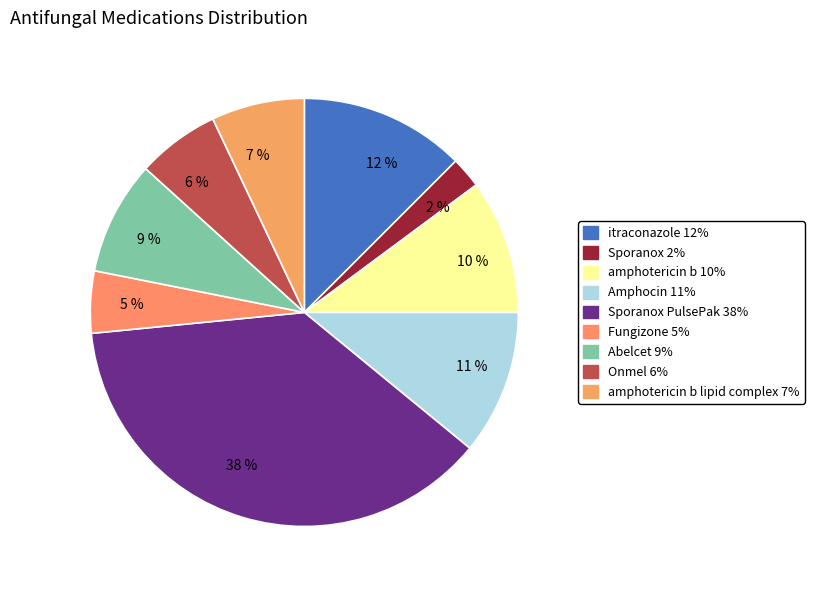

Between 7 % and 38 %, which is larger?

38 %